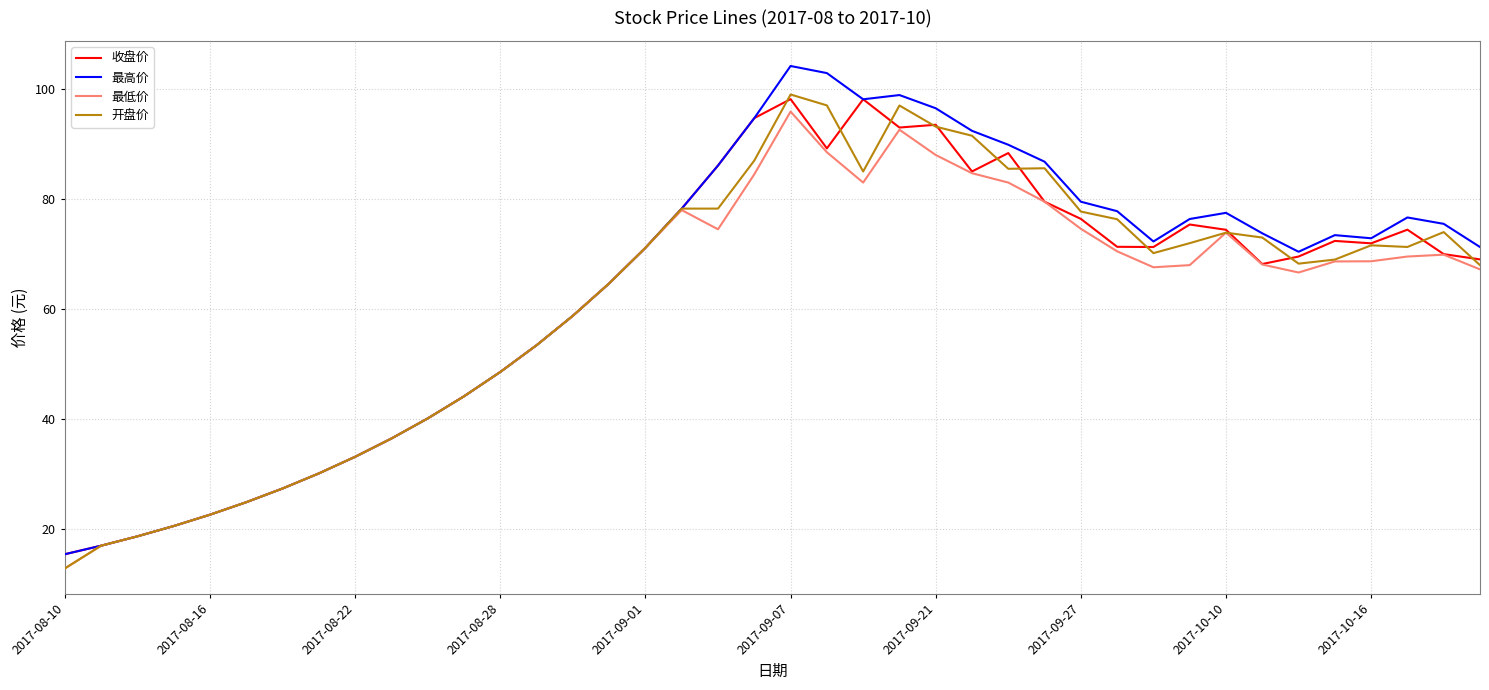

What is the maximum value for 收盘价?

98.2